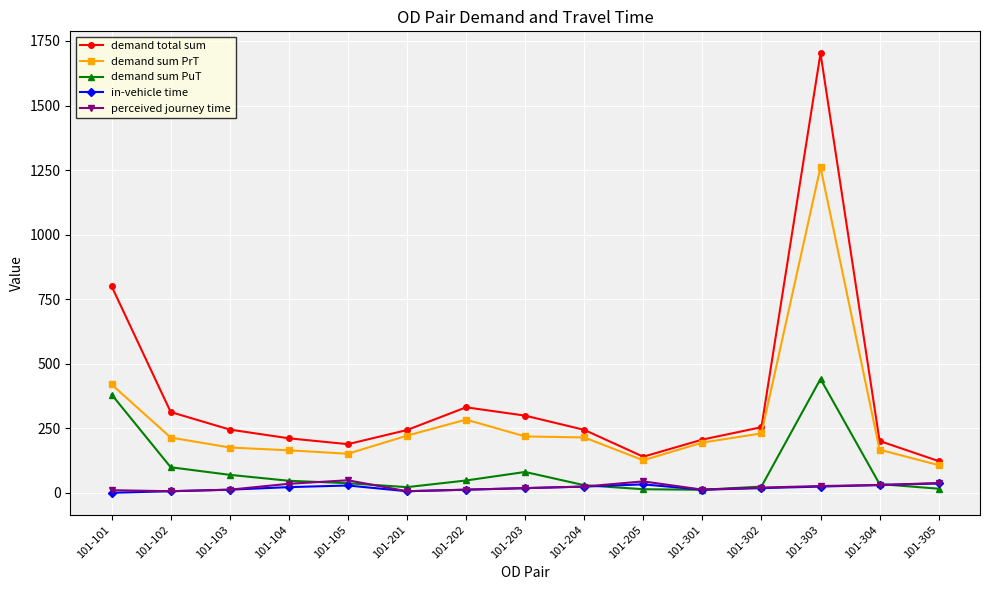

What is the value of the in-vehicle time point at the 13th from the left?

24.0